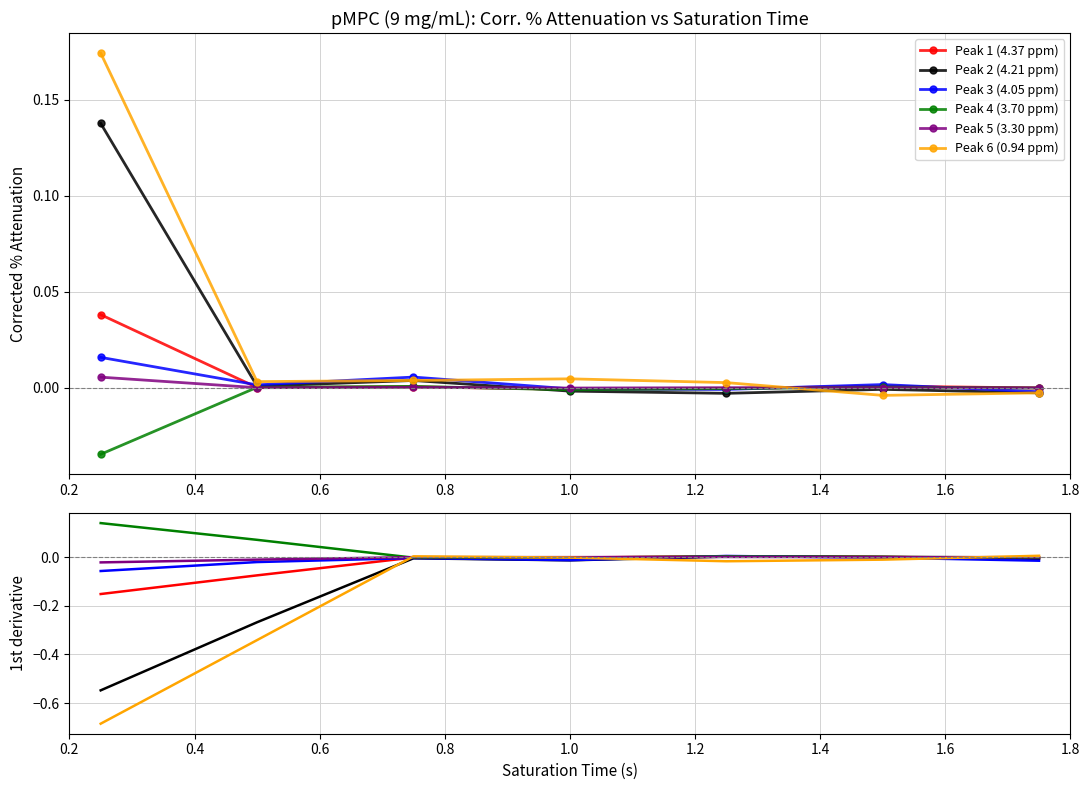

What is the minimum value shown in the chart?

-0.7